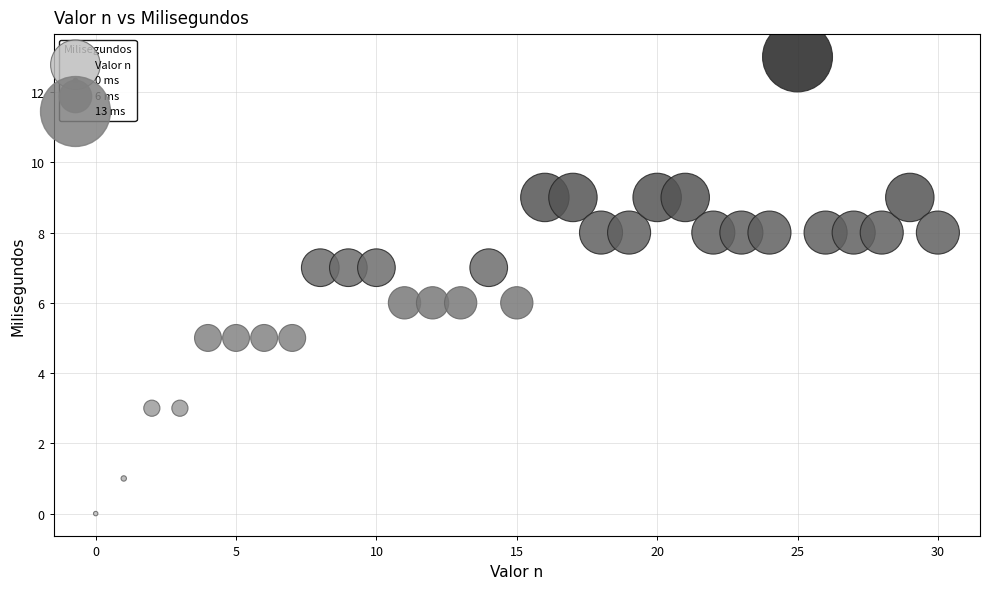

What is the range of Y values (max minus min)?

13